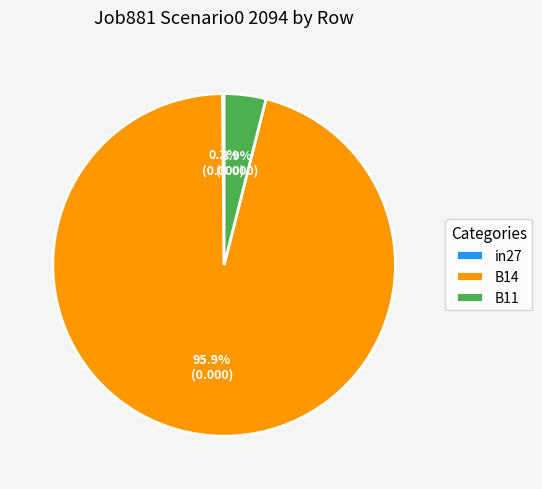

Do B14 and B11 together represent more than half of the pie?

Yes